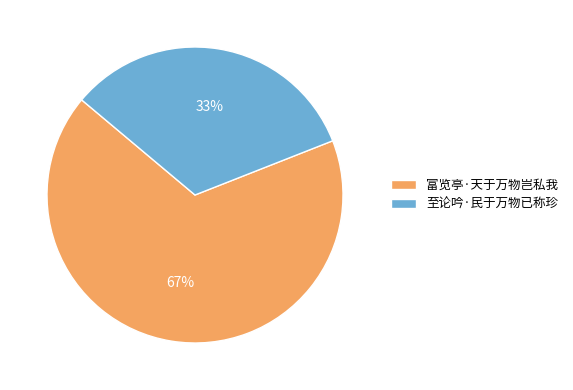

True or false: 富览亭·天于万物岂私我 accounts for 67% of the total.

True